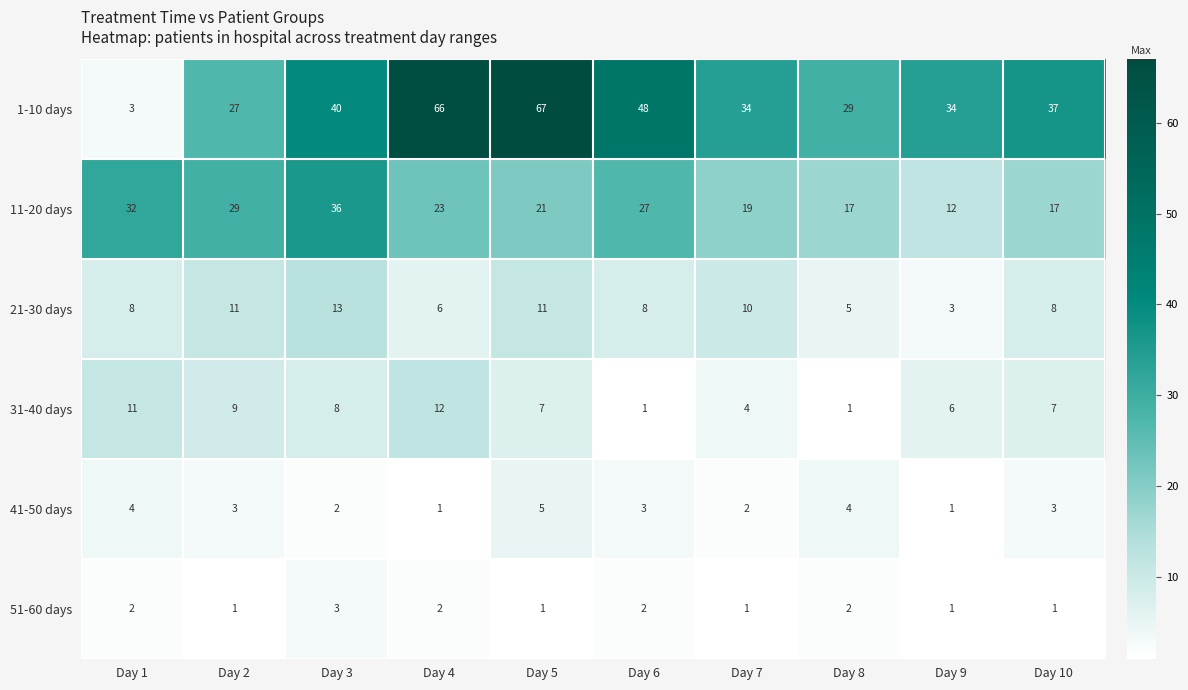

List the series in order of their peak value, highest first.

1-10 days, 11-20 days, 21-30 days, 31-40 days, 41-50 days, 51-60 days